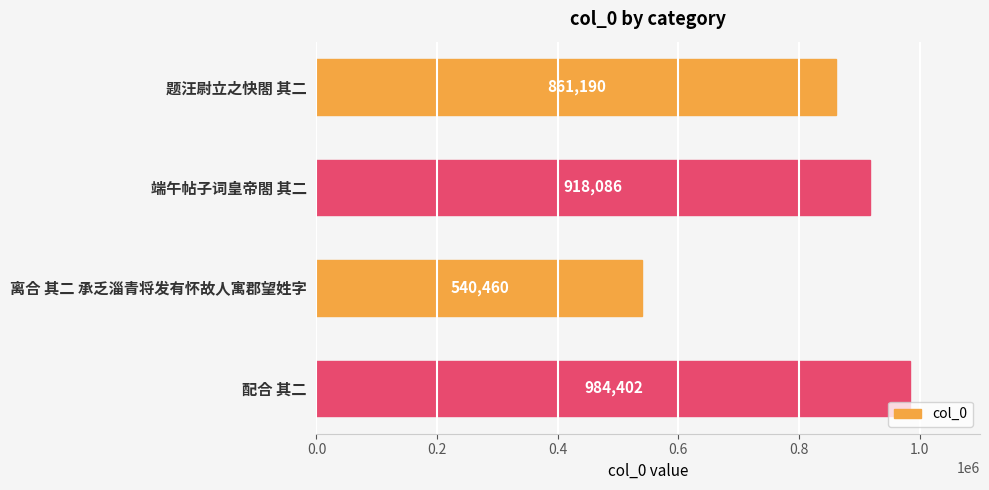

Rank the categories by value from lowest to highest.

离合 其二 承乏淄青将发有怀故人寓郡望姓字, 题汪尉立之快閤 其二, 端午帖子词皇帝閤 其二, 配合 其二